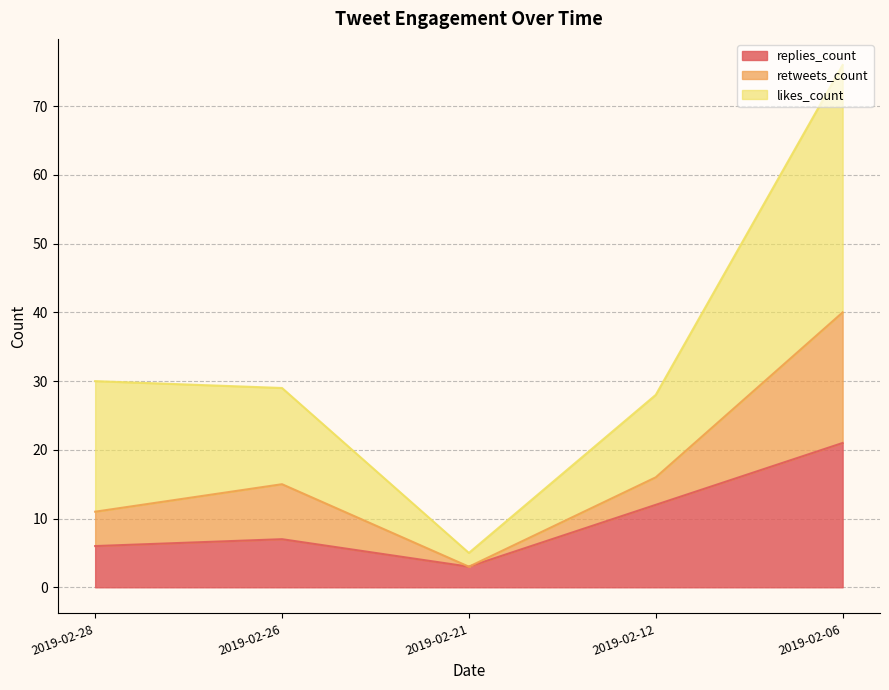

How many lines are shown in the chart?

3